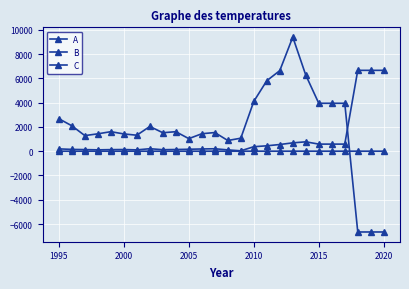

Where is the first local maximum for C?

2000